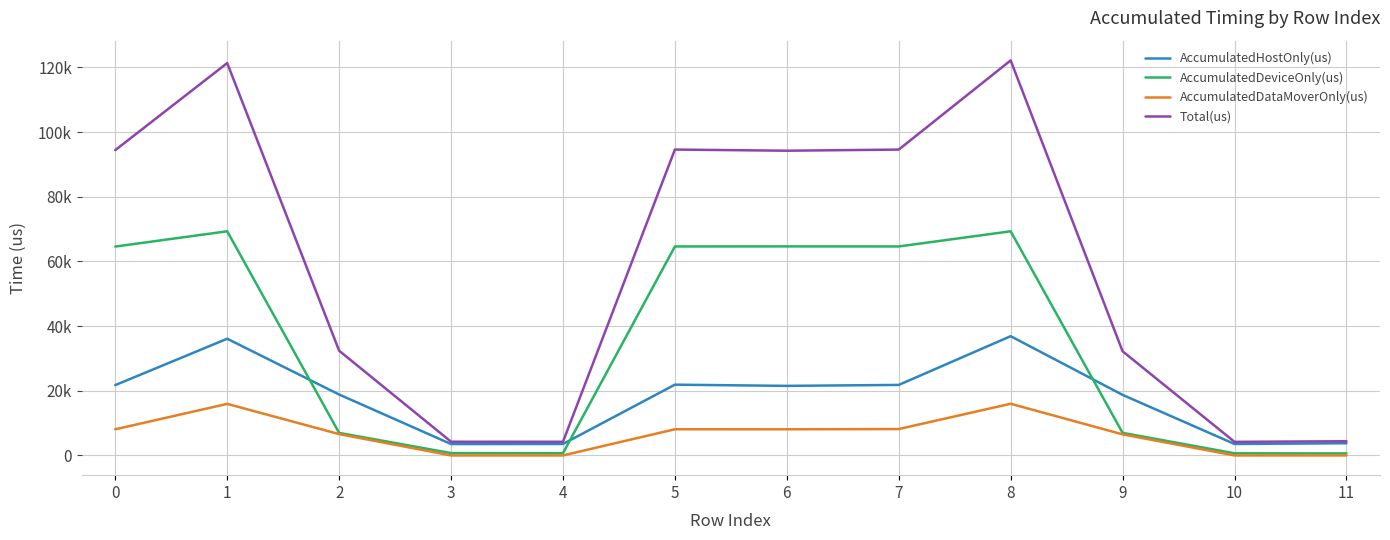

What are all the series names shown in the legend?

AccumulatedHostOnly(us), AccumulatedDeviceOnly(us), AccumulatedDataMoverOnly(us), Total(us)